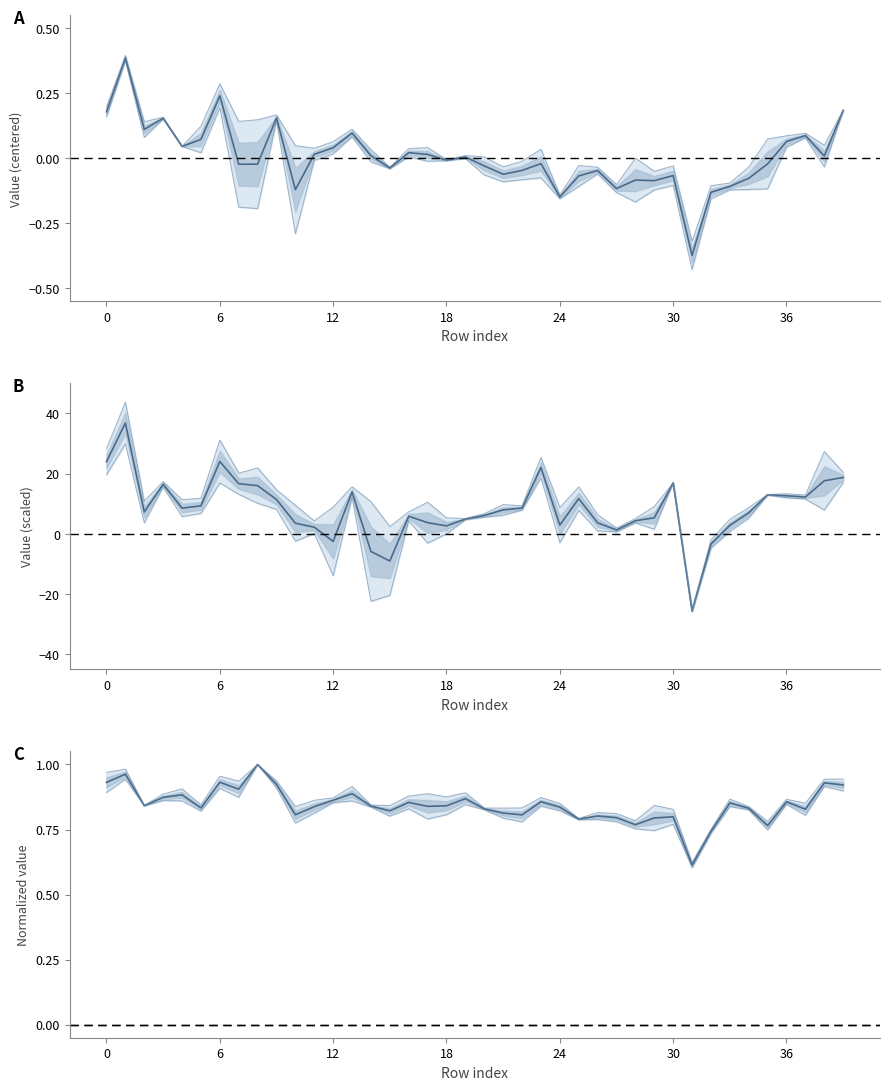

Which has a higher value, 18 or 14?

18